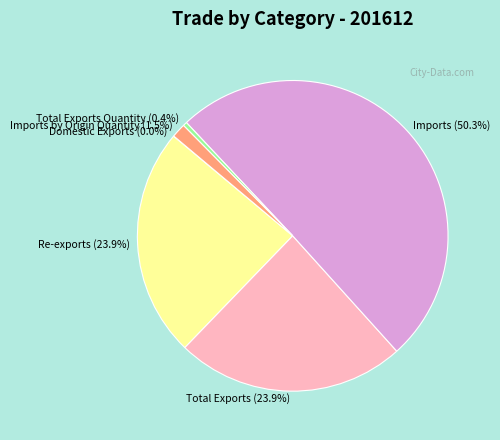

Is it true that Total Exports is 30% of the pie?

False